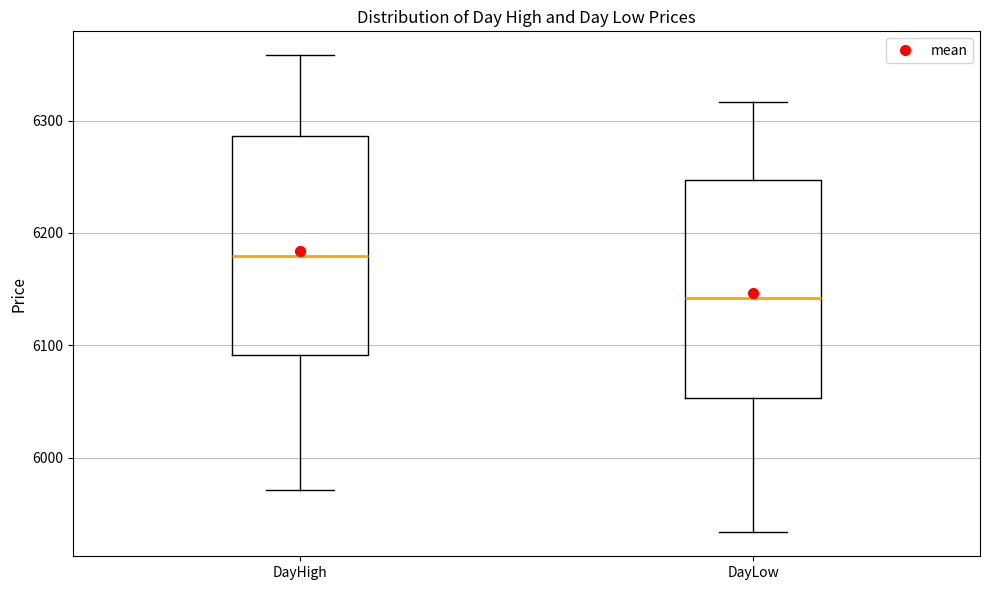

Reading left to right, transcribe this box plot: for each box, give where its median line is, the range the box spans, and where its two whiskers end, as read against the y-axis. The values are not printed on the chart, so give them approximately, as read against the axis.

DayHigh: median 6180, box 6090 to 6290, whiskers 5970 to 6360
DayLow: median 6140, box 6050 to 6250, whiskers 5930 to 6320